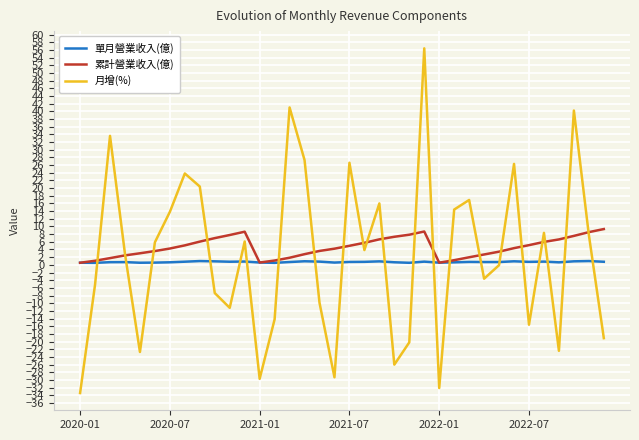

Rank the series by their maximum value, from lowest to highest.

單月營業收入(億), 累計營業收入(億), 月增(%)